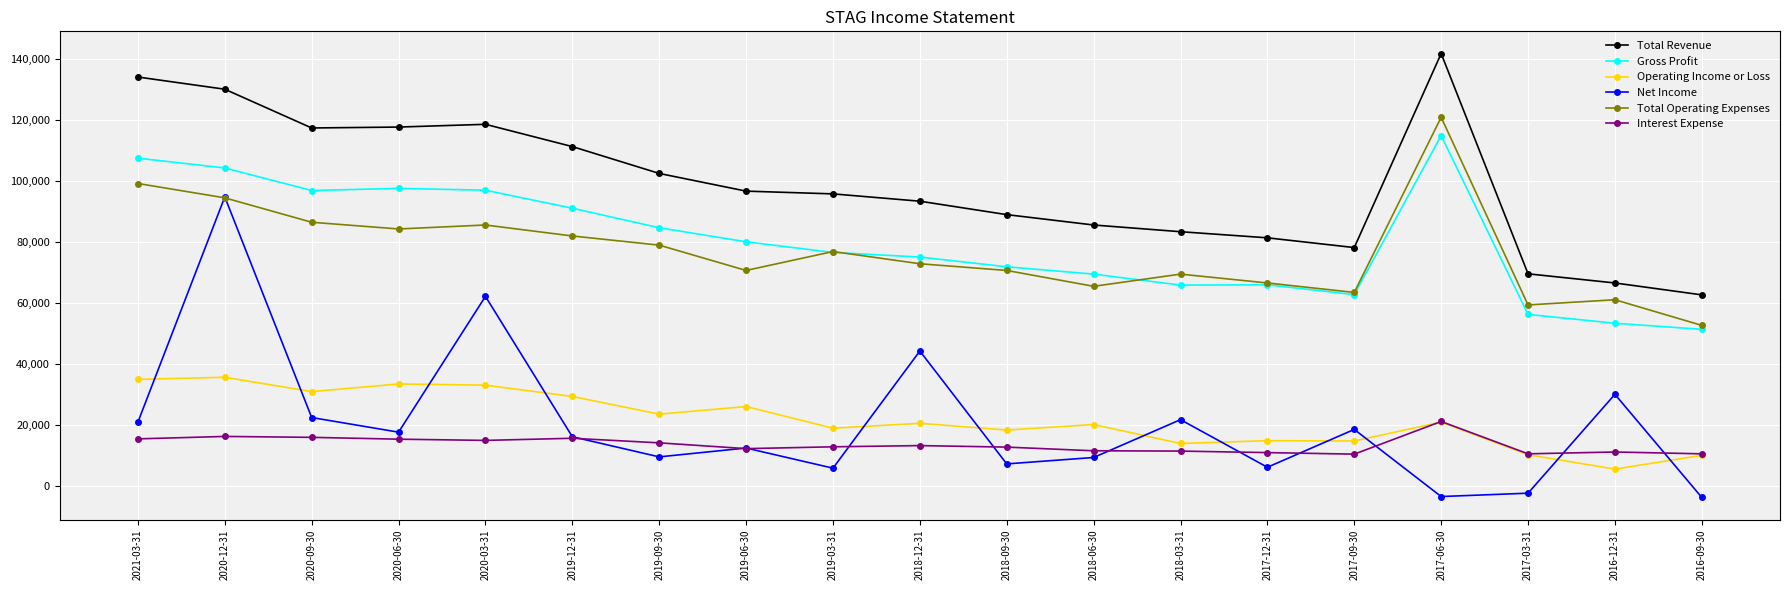

What is the sum of all Net Income values?

388800